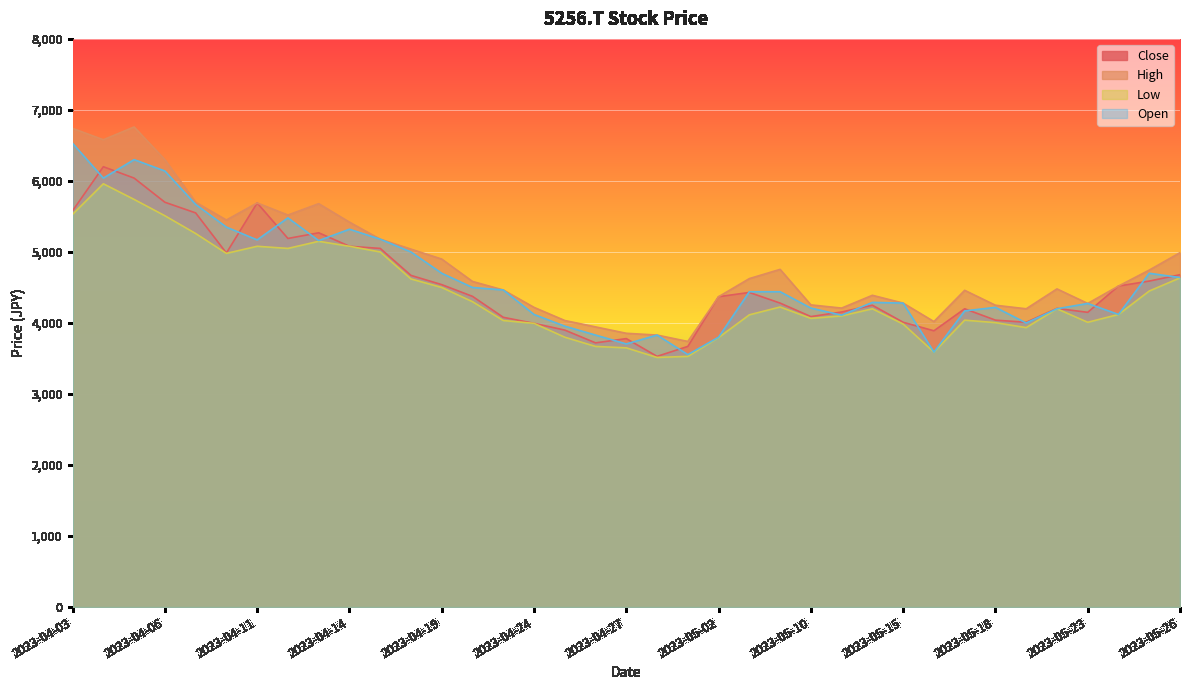

How many data points in Close are above 4370?

18